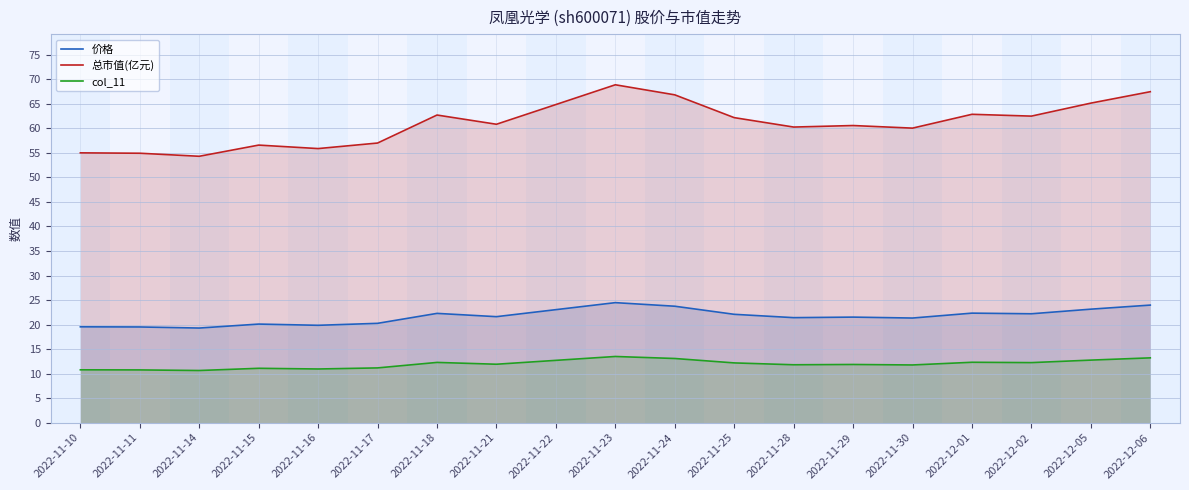

The value of col_11 at 2022-12-06 is 13.2. True or false?

True